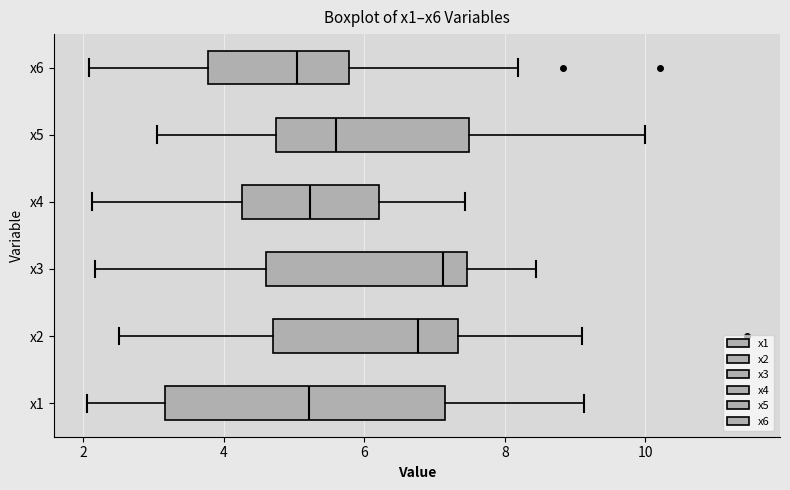

Reading bottom to top, transcribe this box plot: for each box, give where its median line is, the range the box spans, and where its two whiskers end, as read against the x-axis. The values are not printed on the chart, so give them approximately, as read against the axis.

x1: median 5.2, box 3.2 to 7.2, whiskers 2.0 to 9.2
x2: median 6.8, box 4.6 to 7.4, whiskers 2.6 to 9.0
x3: median 7.2, box 4.6 to 7.4, whiskers 2.2 to 8.4
x4: median 5.2, box 4.2 to 6.2, whiskers 2.2 to 7.4
x5: median 5.6, box 4.8 to 7.4, whiskers 3.0 to 10.0
x6: median 5.0, box 3.8 to 5.8, whiskers 2.0 to 8.2